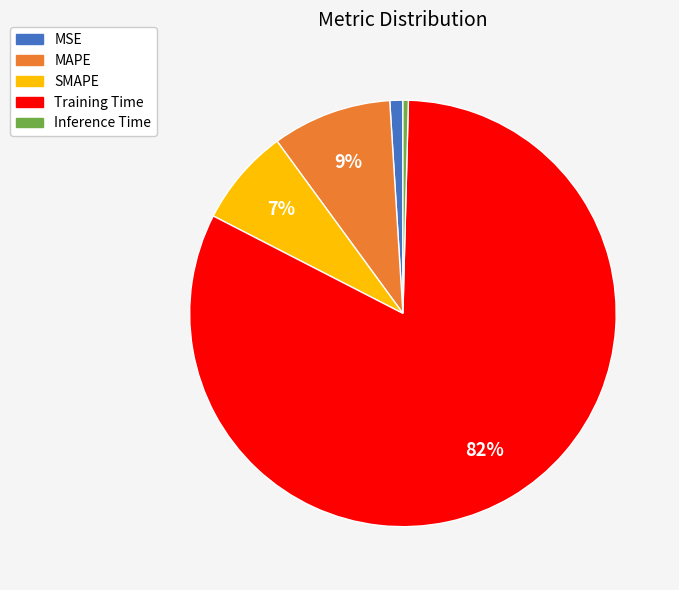

To the nearest percent, what is the average slice percentage?

20%